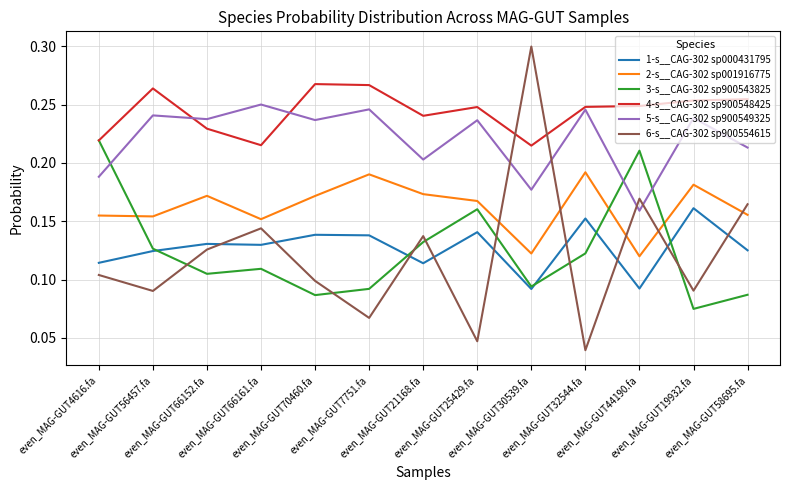

What is the sum of all 3-s__CAG-302 sp900543825 values?

1.6